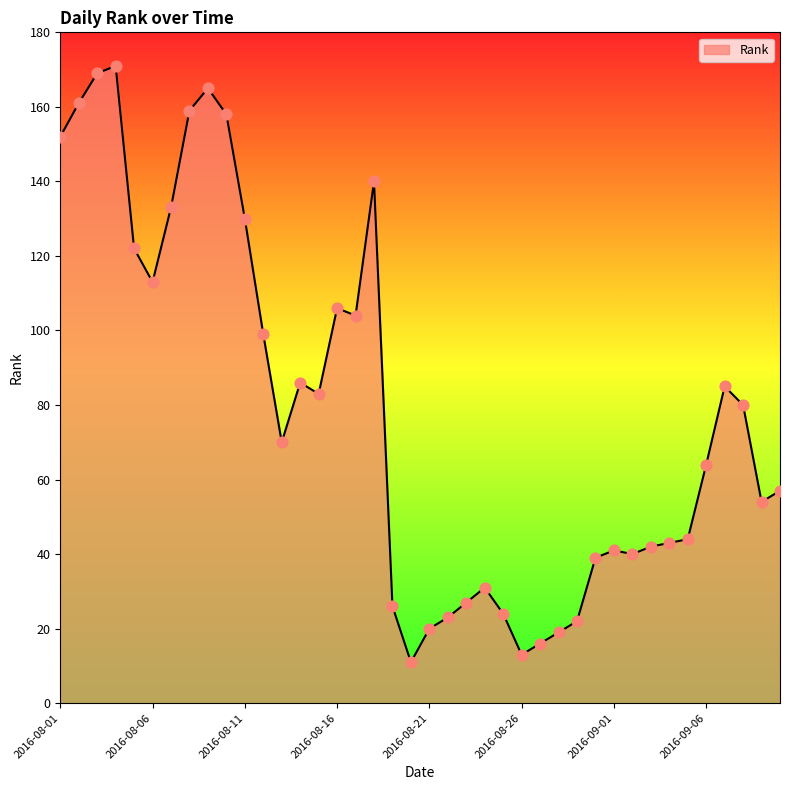

What is the minimum value shown in the chart?

11